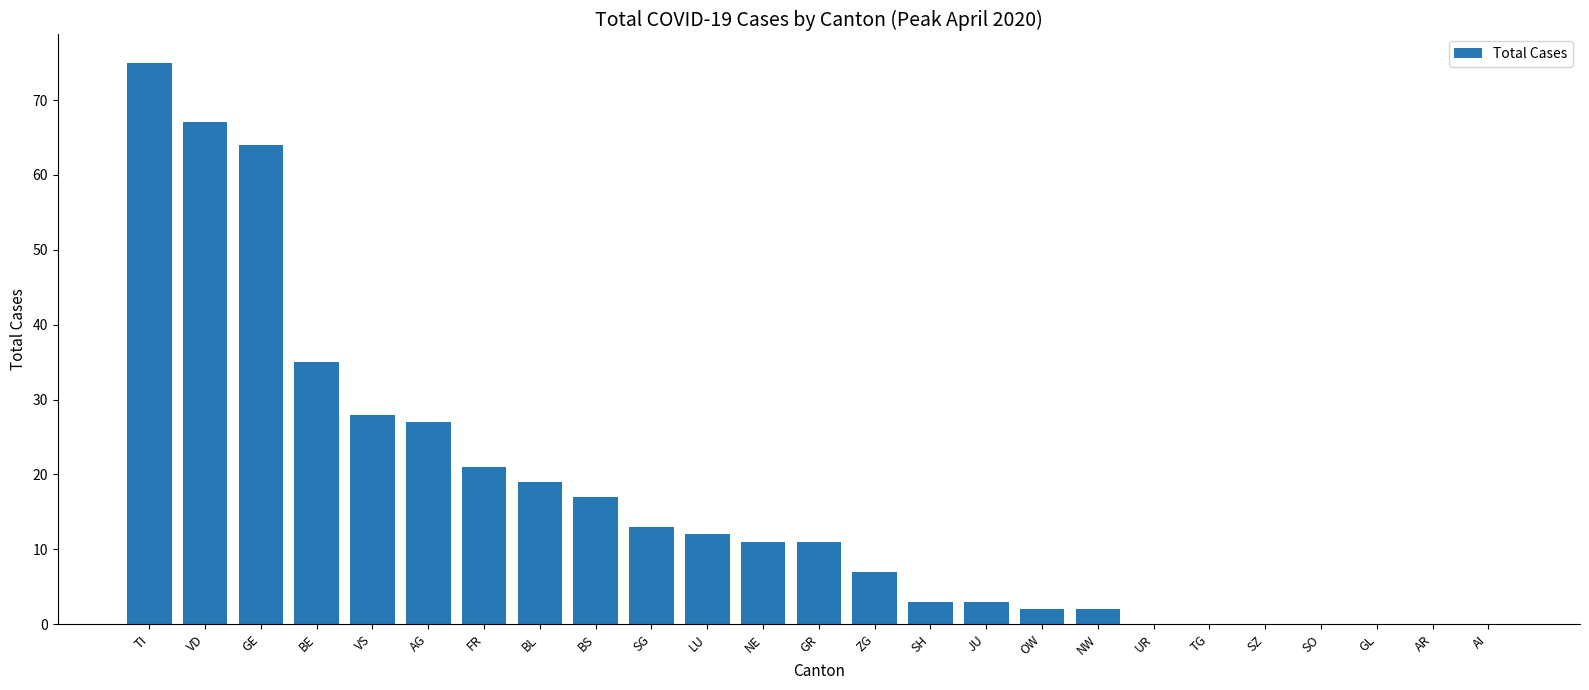

How many distinct data groups are displayed?

1